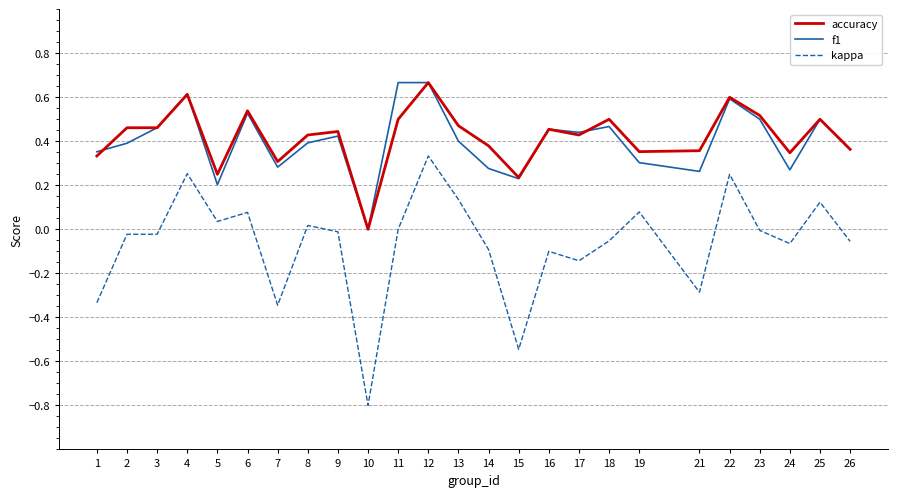

The value of accuracy at 14 is 0.4. True or false?

True